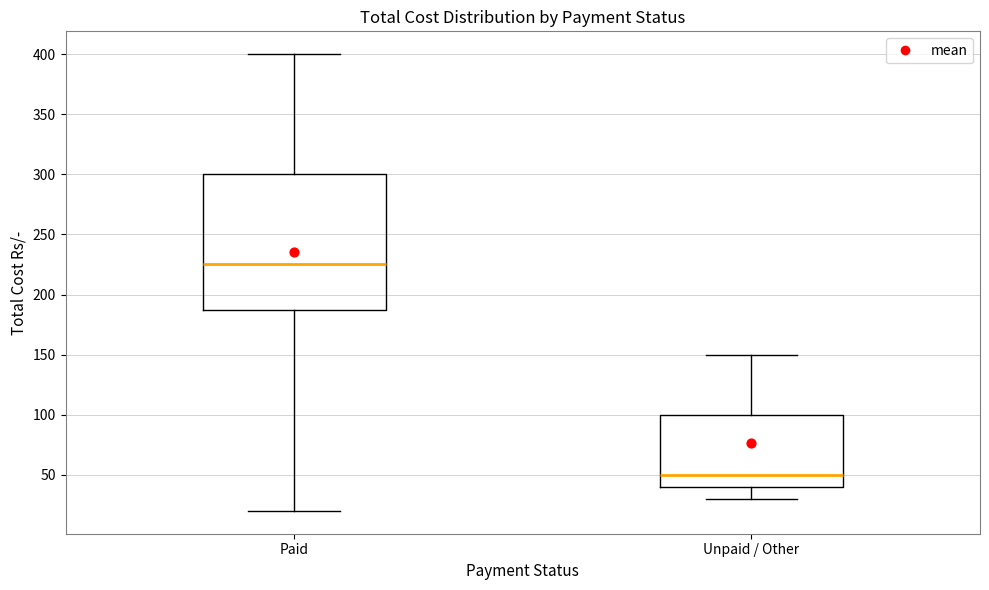

Reading left to right, read every box against the y-axis: the position of its median line, the range the box covers, and the ends of its whiskers. The values are not printed on the chart, so give them approximately, as read against the axis.

Paid: median 225, box 190 to 300, whiskers 20 to 400
Unpaid / Other: median 50, box 40 to 100, whiskers 30 to 150